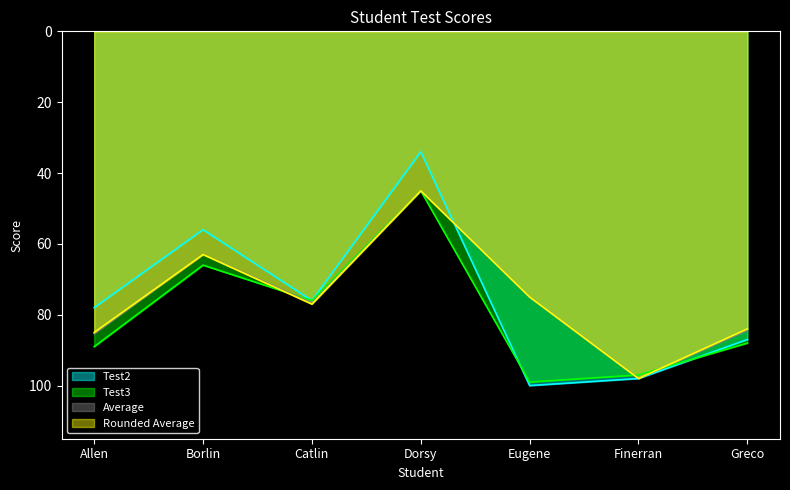

Reading right to left, list all the values displayed in this chart.

Test2: 87.0	98.0	100.0	34.0	76.0	56.0	78.0
Test3: 88.0	97.0	99.0	45.0	76.0	66.0	89.0
Average: 84.3	98.0	75.0	45.0	76.7	63.0	85.3
Rounded Average: 84.0	98.0	75.0	45.0	77.0	63.0	85.0